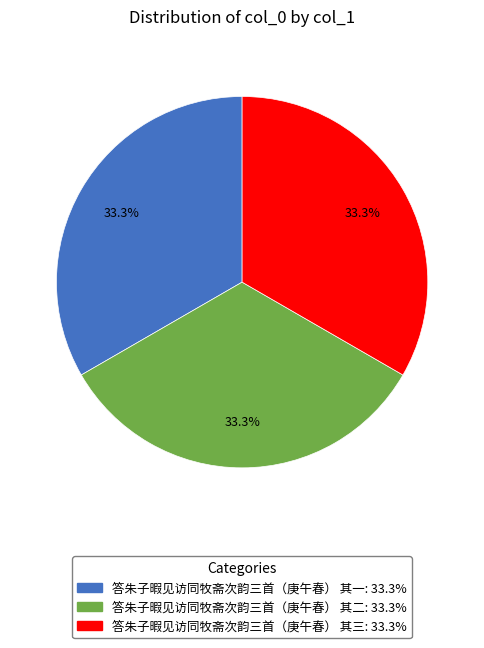

How much of the chart is everything except 答朱子暇见访同牧斋次韵三首（庚午春） 其二?

66.7%